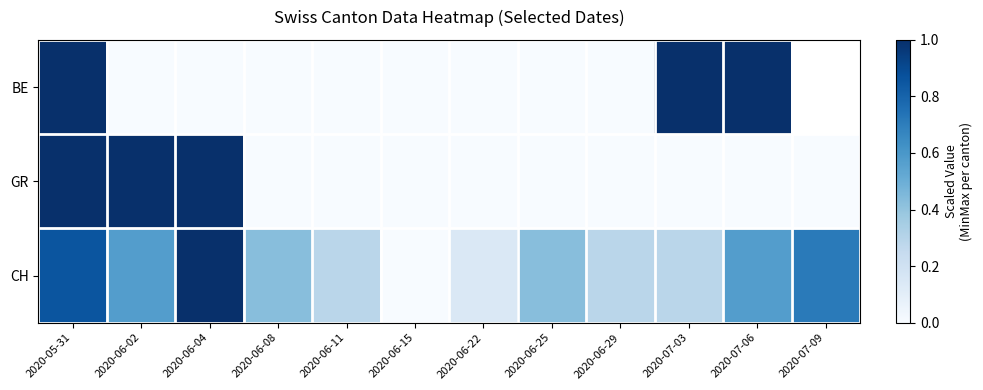

True or false: GR has a value of 0.0 at 2020-06-25.

True